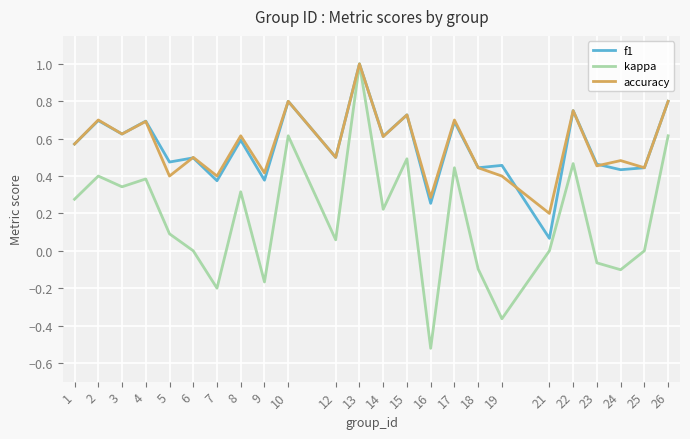

At which label does kappa reach its peak?

13